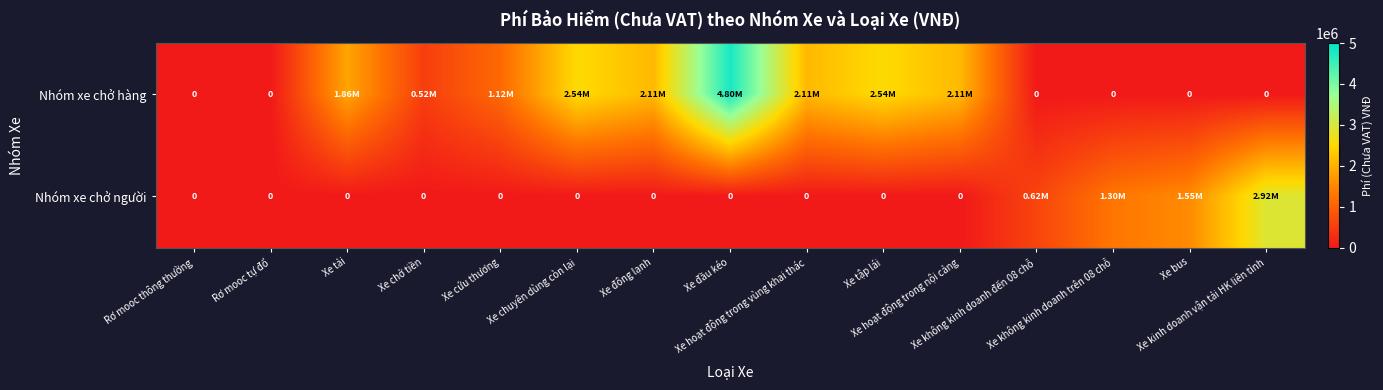

List the series in order of their peak value, highest first.

Nhóm xe chở hàng, Nhóm xe chở người